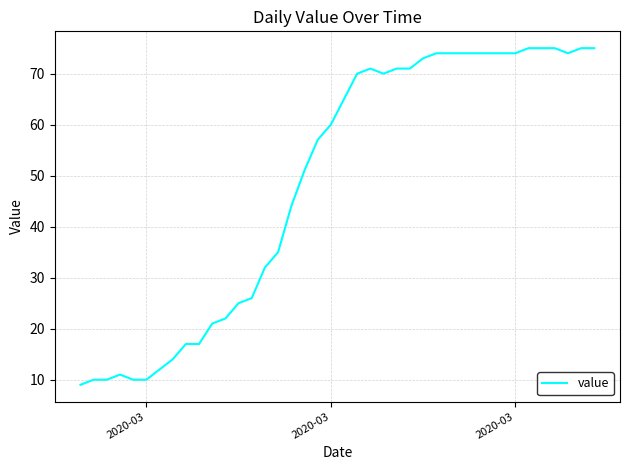

What is the minimum value shown in the chart?

9